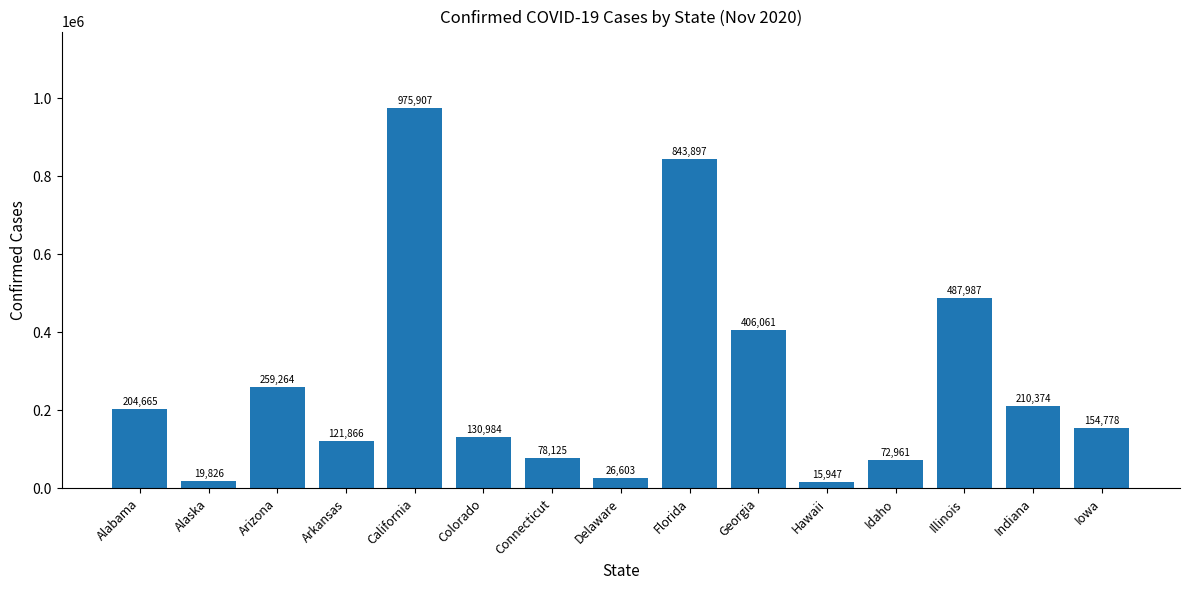

Count the number of data series in this chart.

1